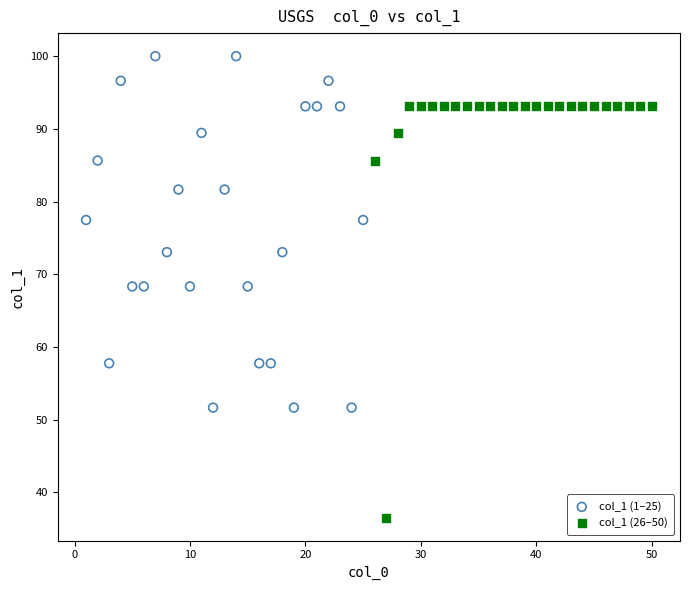

Which series contains the lowest Y value?

col_1 (26–50)